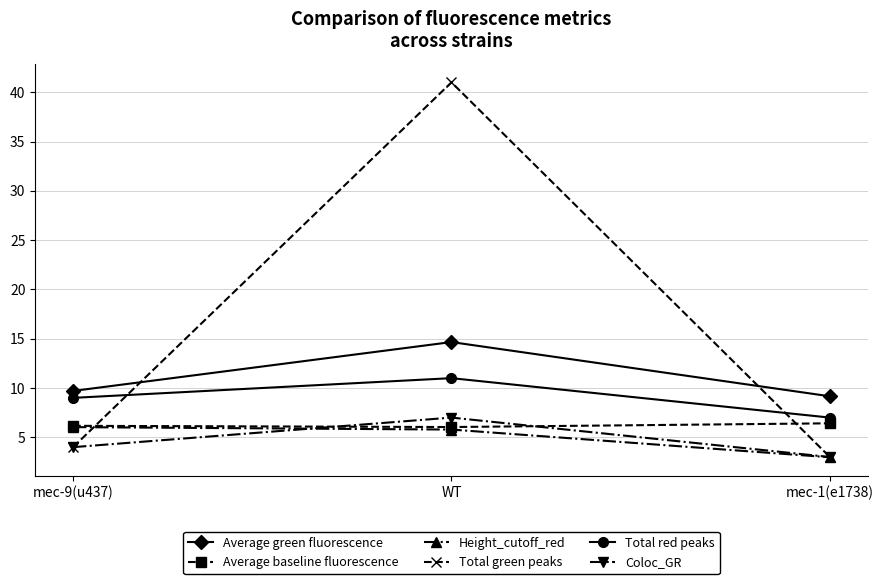

How many categories are shown in the chart?

3